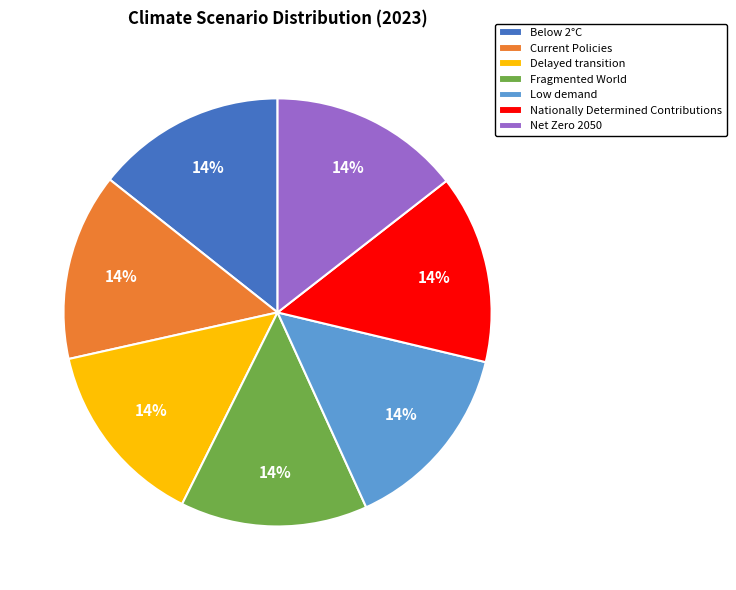

To the nearest percent, what is the combined percentage of Low demand and Current Policies?

29%